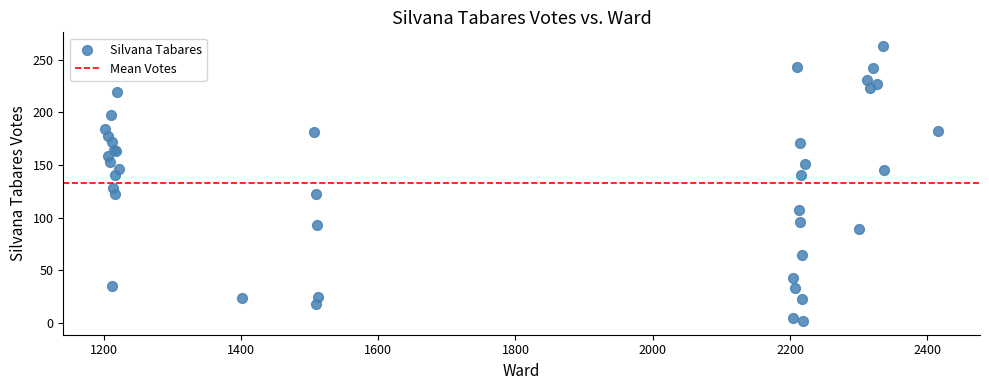

What Y value in the scatter plot is closest to 132?

128